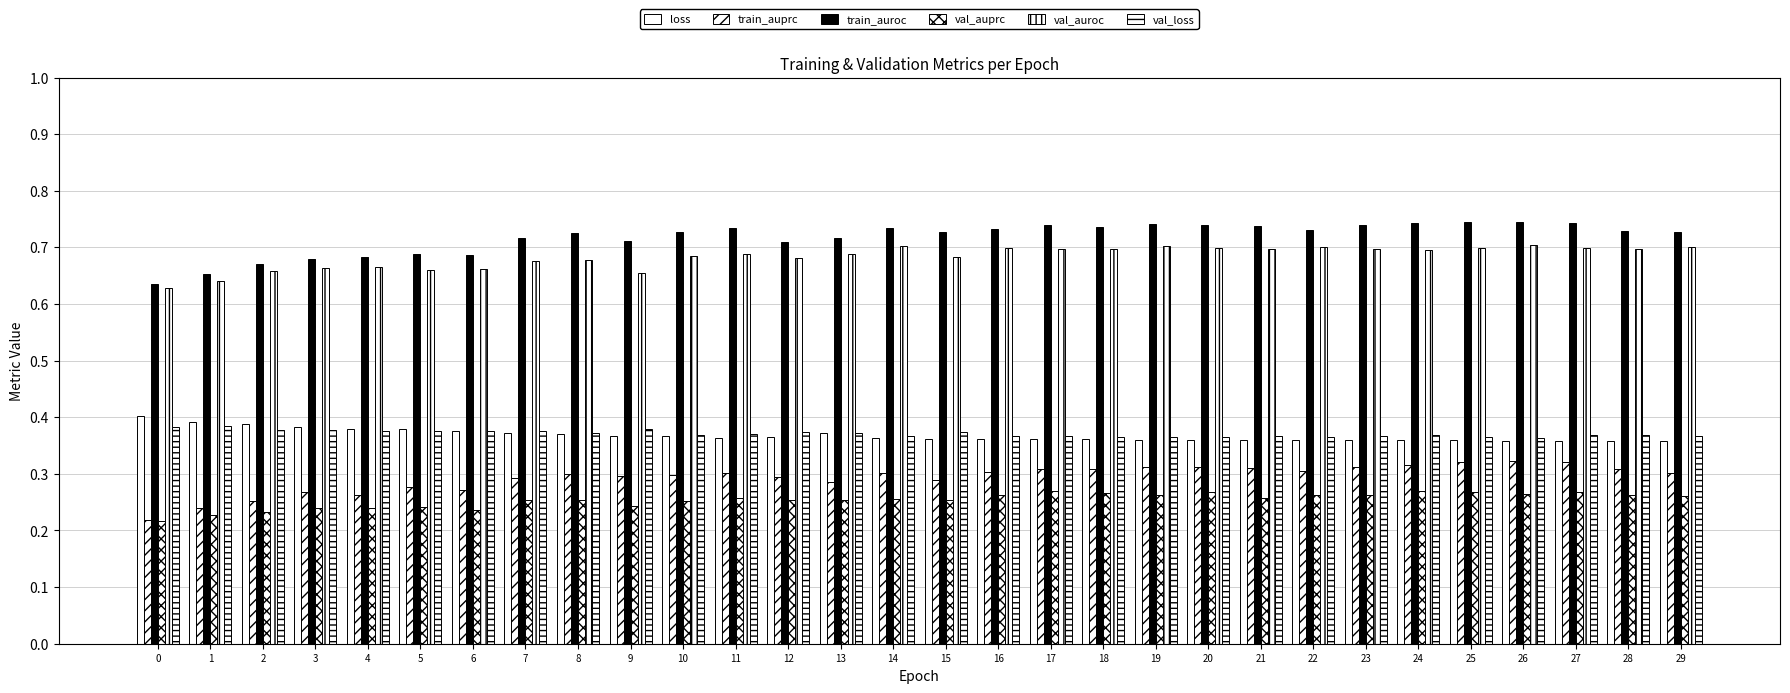

Does the chart contain any negative values?

No